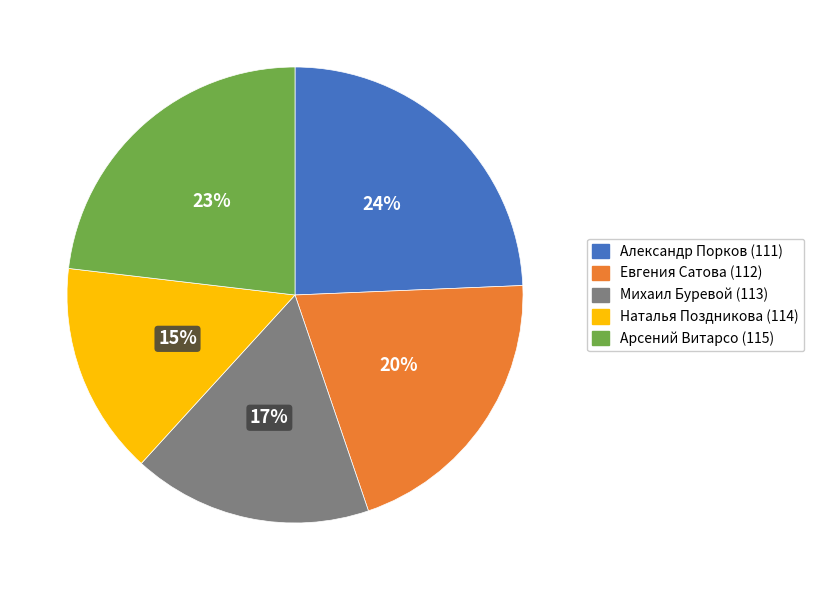

Which has a higher value, Михаил Буревой (113) or Наталья Поздникова (114)?

Михаил Буревой (113)